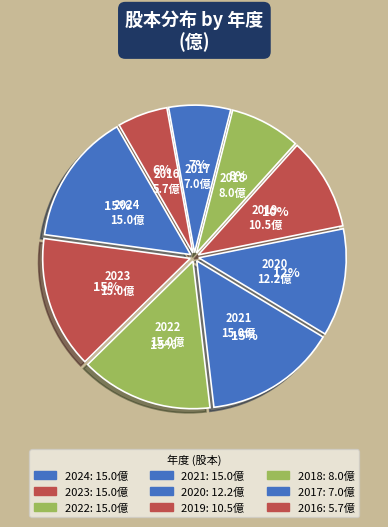

Which category has the smallest portion of the pie?

2016